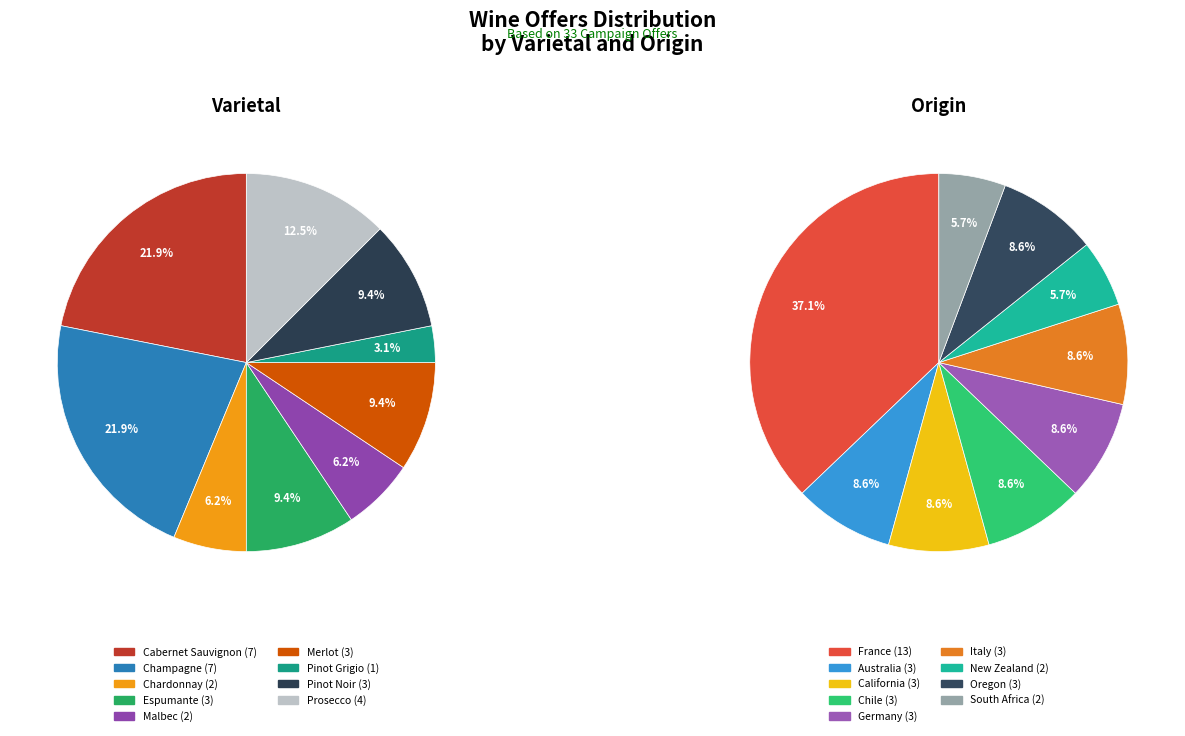

To the nearest percent, what is the difference between the largest and smallest slice percentages?

31%